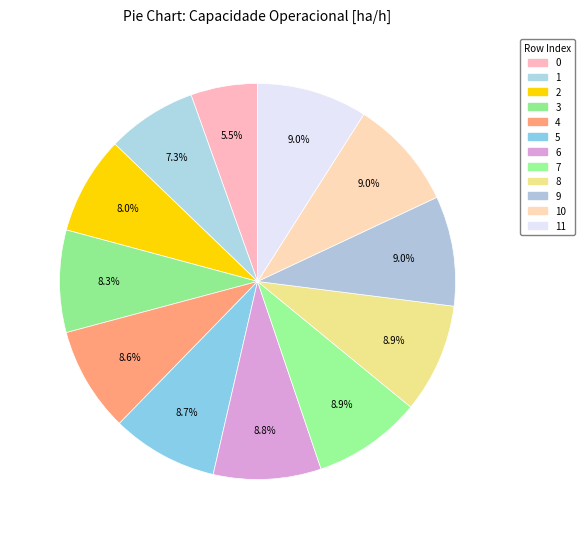

Rank the categories by value from highest to lowest.

11, 10, 9, 8, 7, 6, 5, 4, 3, 2, 1, 0